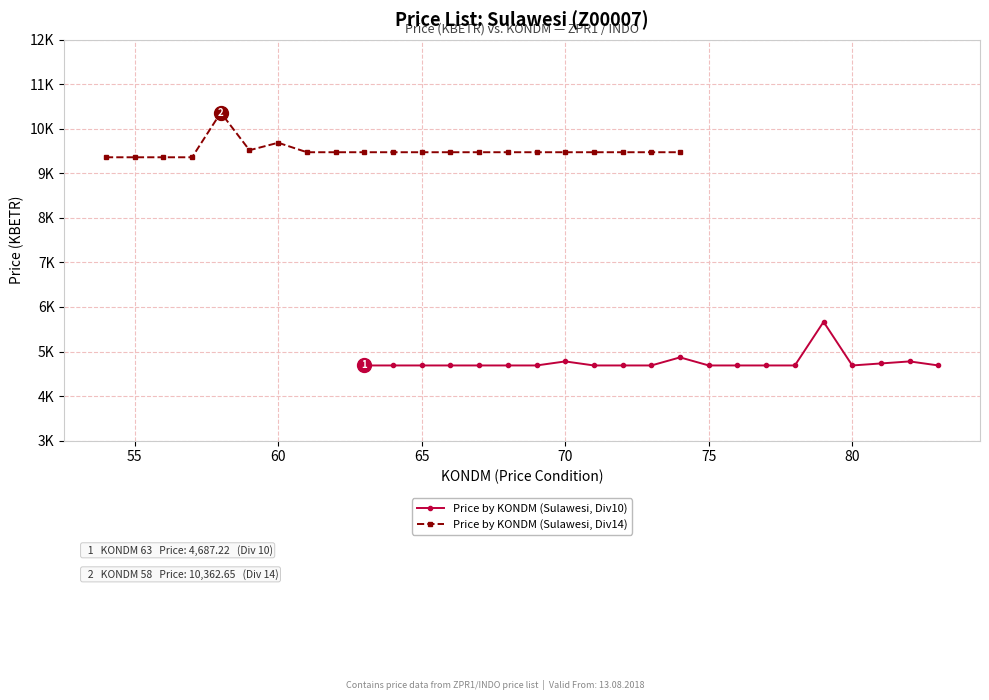

How many distinct data groups are displayed?

2